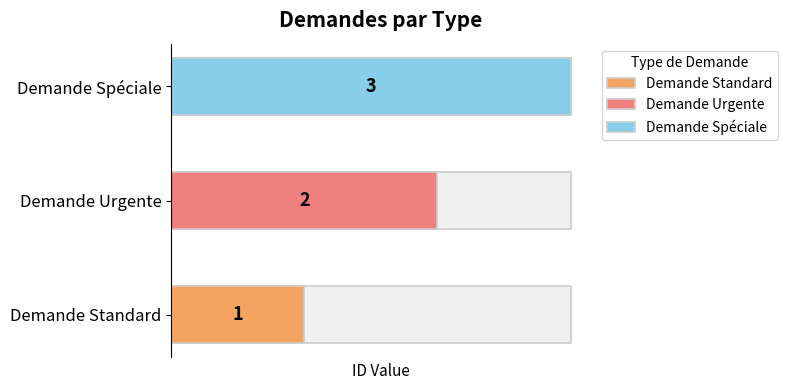

Reading left to right, list all the values displayed in this chart.

Demande Standard=1	Demande Urgente=2	Demande Spéciale=3